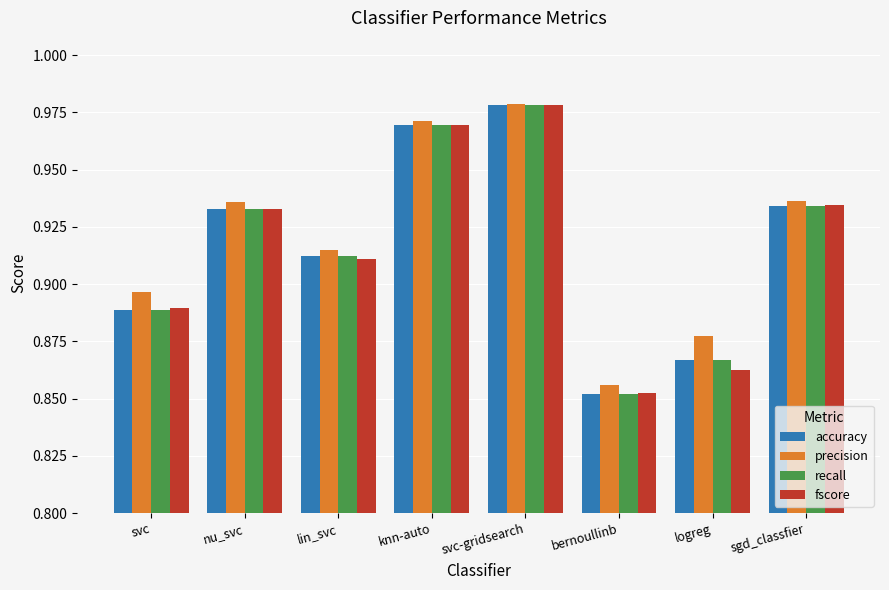

How many precision values are between 0 and 1?

8